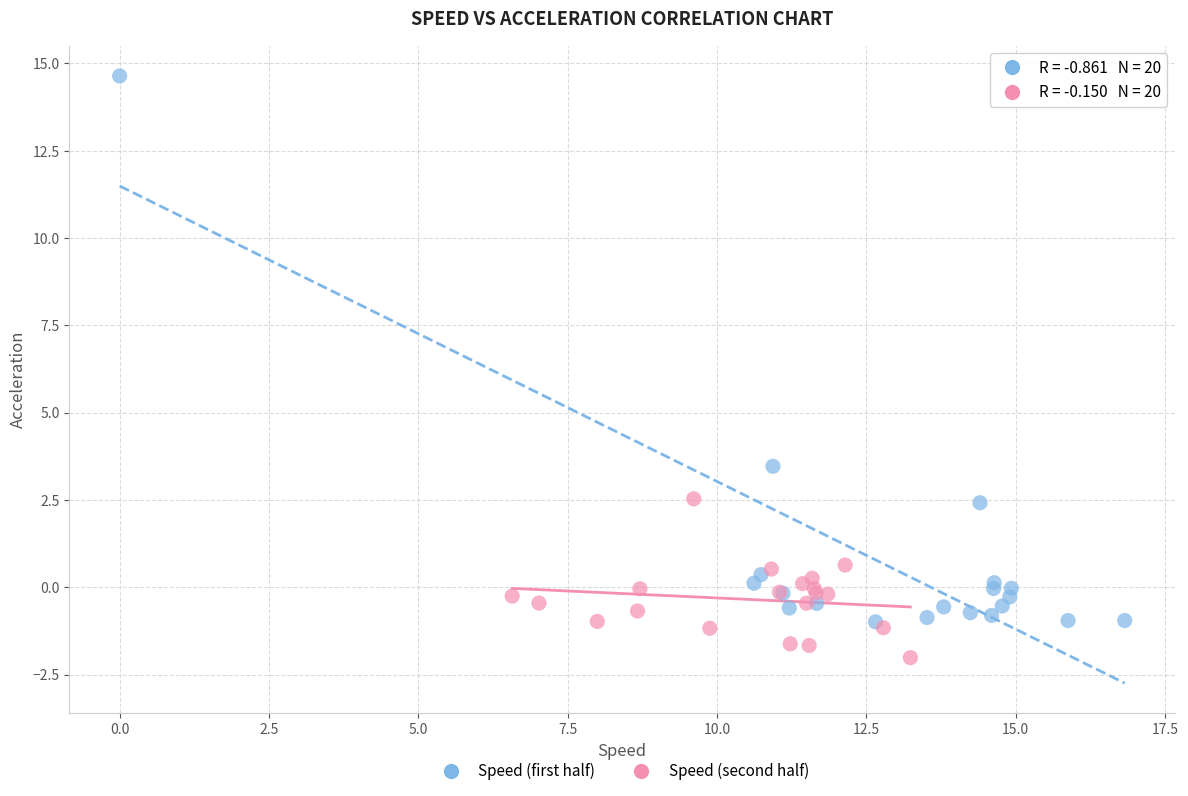

Which series contains the highest Y value?

Speed (first half)